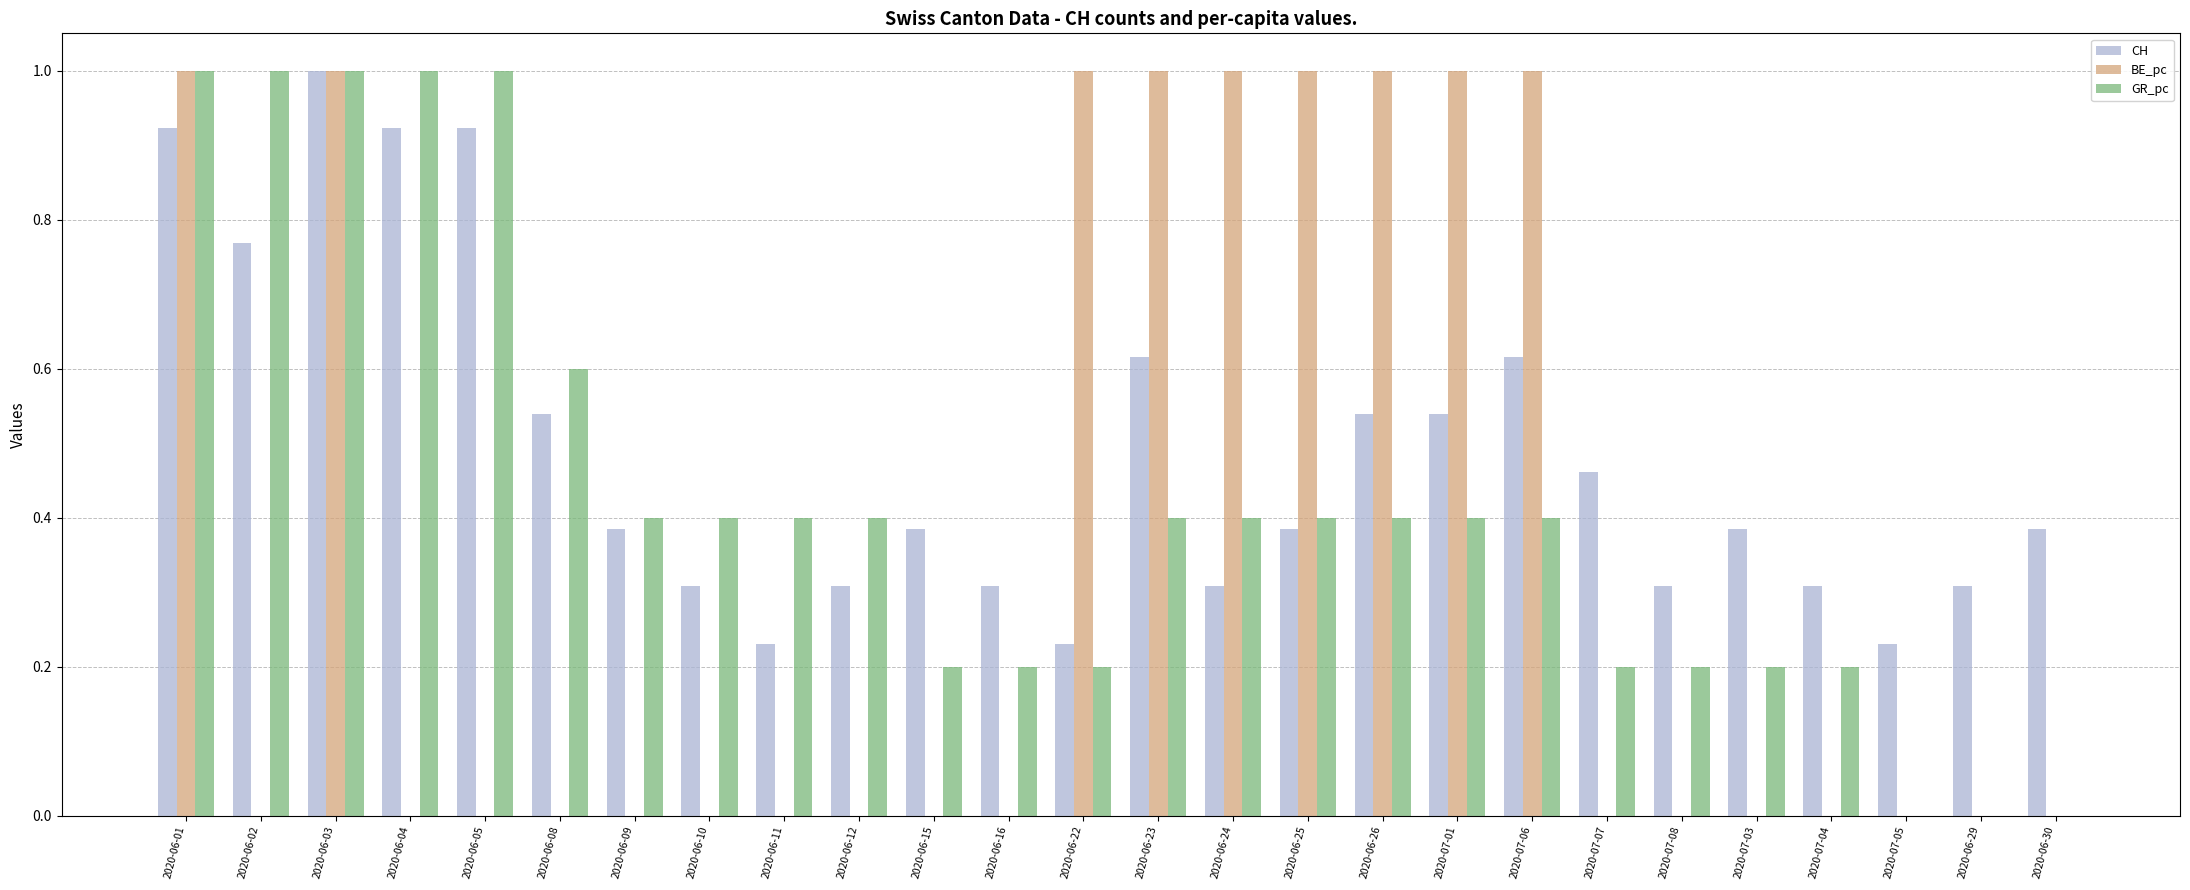

What is the highest value of the GR_pc series?

1.0